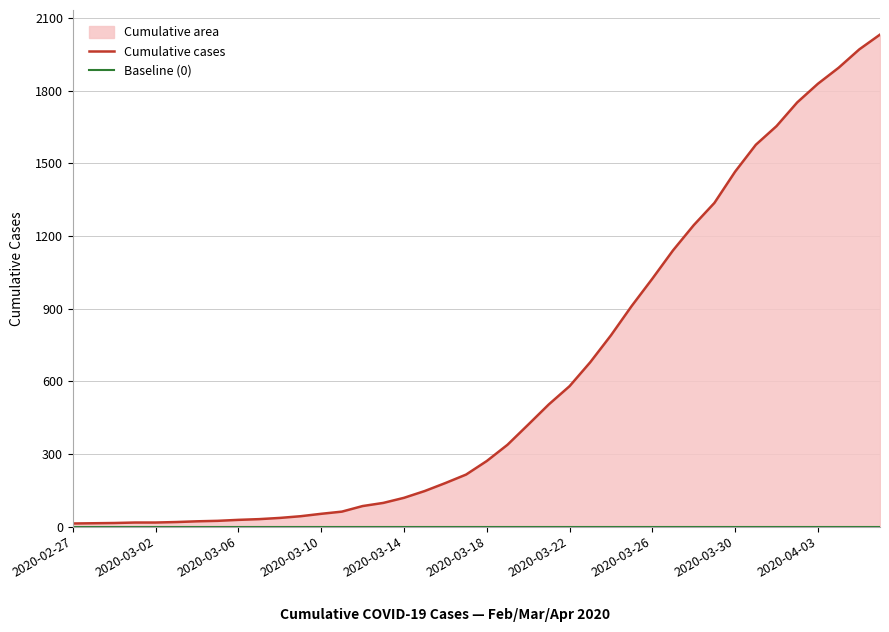

Is the value of Cumulative cases at 12 greater than the value of Baseline (0) at 29?

Yes